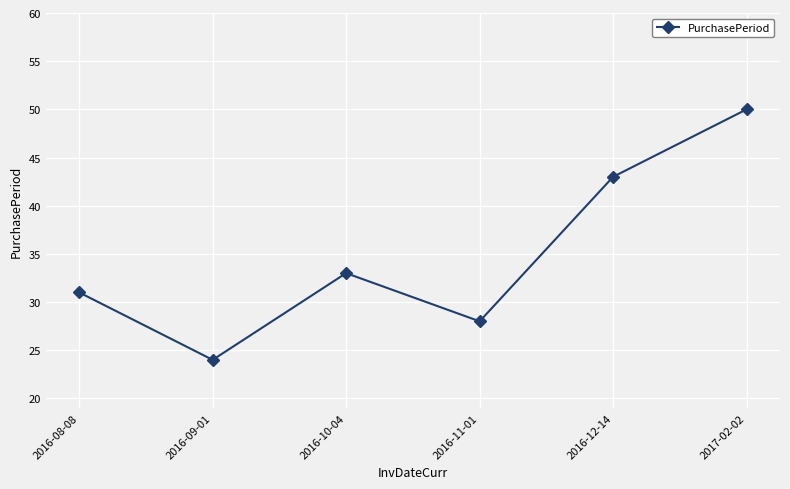

Read the value at 2016-08-08, to the nearest 10.

30